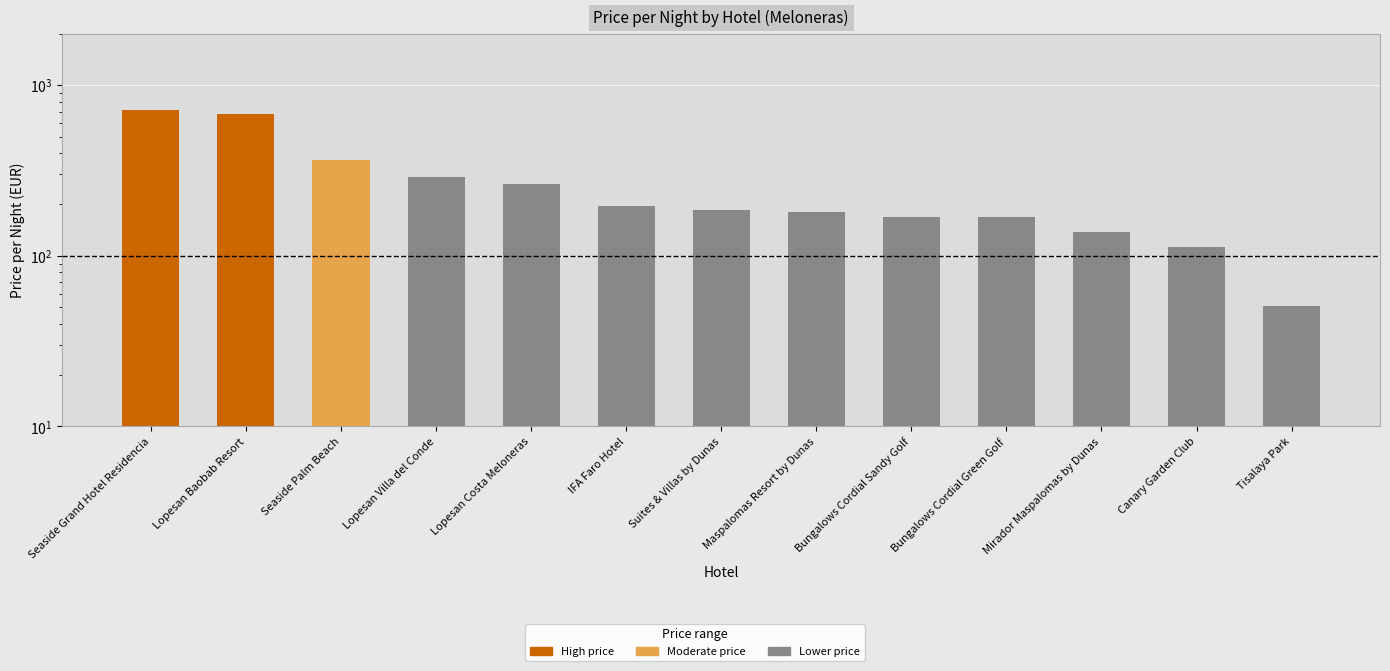

Which has a higher value, Canary Garden Club or Bungalows Cordial Green Golf?

Bungalows Cordial Green Golf